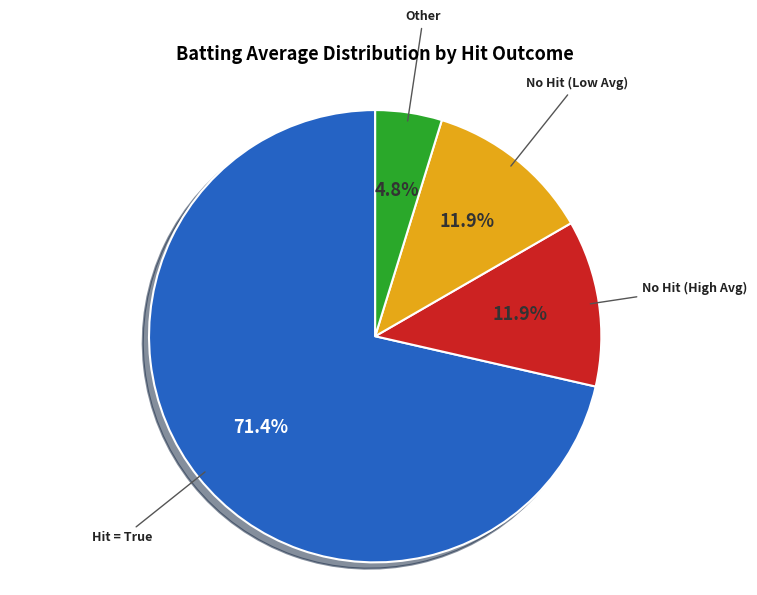

Approximately how many times larger is the value at No Hit (Low Avg) compared to Other?

2.5